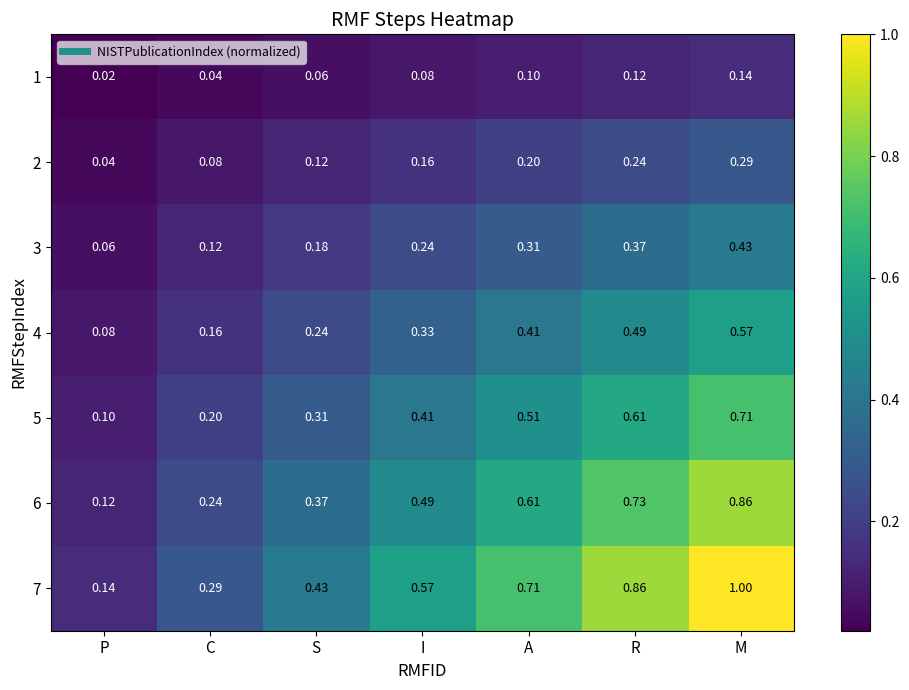

List the labels in order of 7 value, largest first.

M, R, A, I, S, C, P